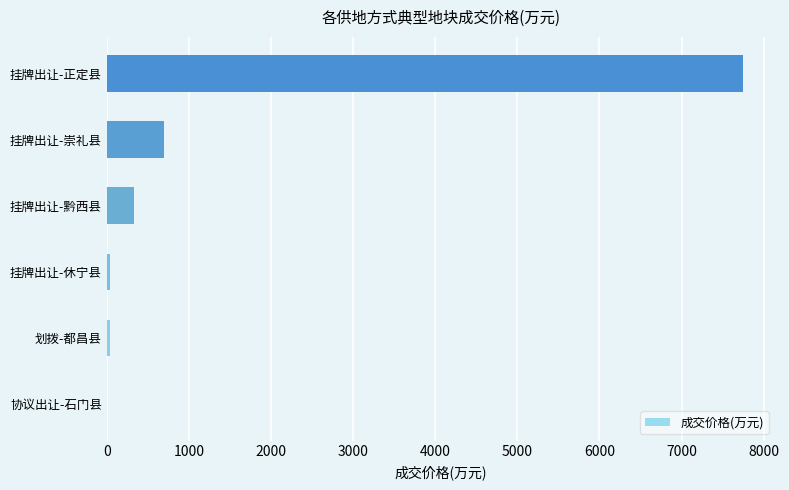

Does the chart contain stacked bars?

No